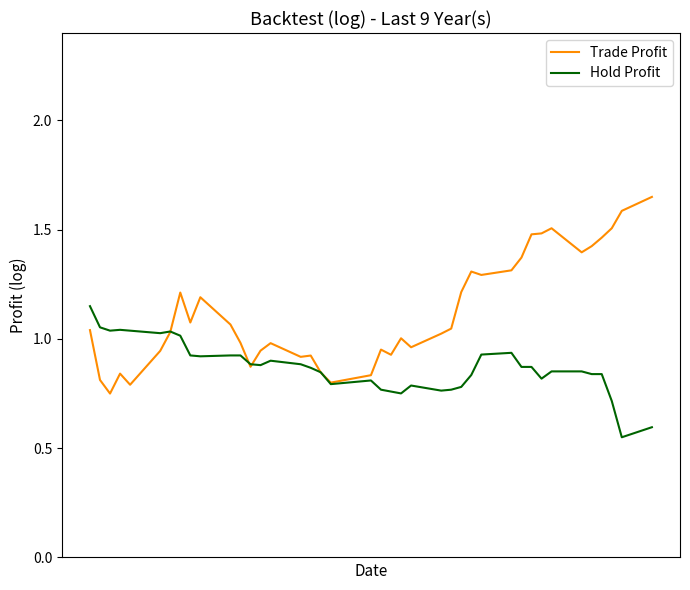

Which series has the largest total across all categories?

Trade Profit